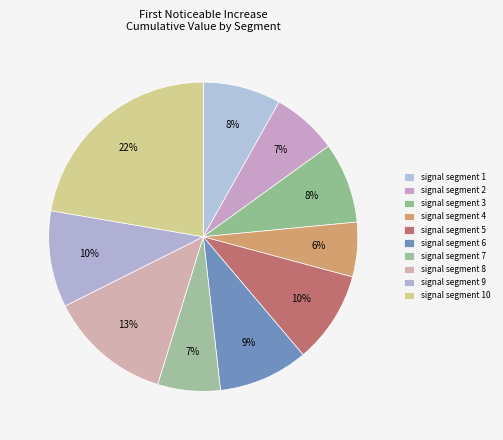

True or false: signal segment 5 accounts for 19% of the total.

False